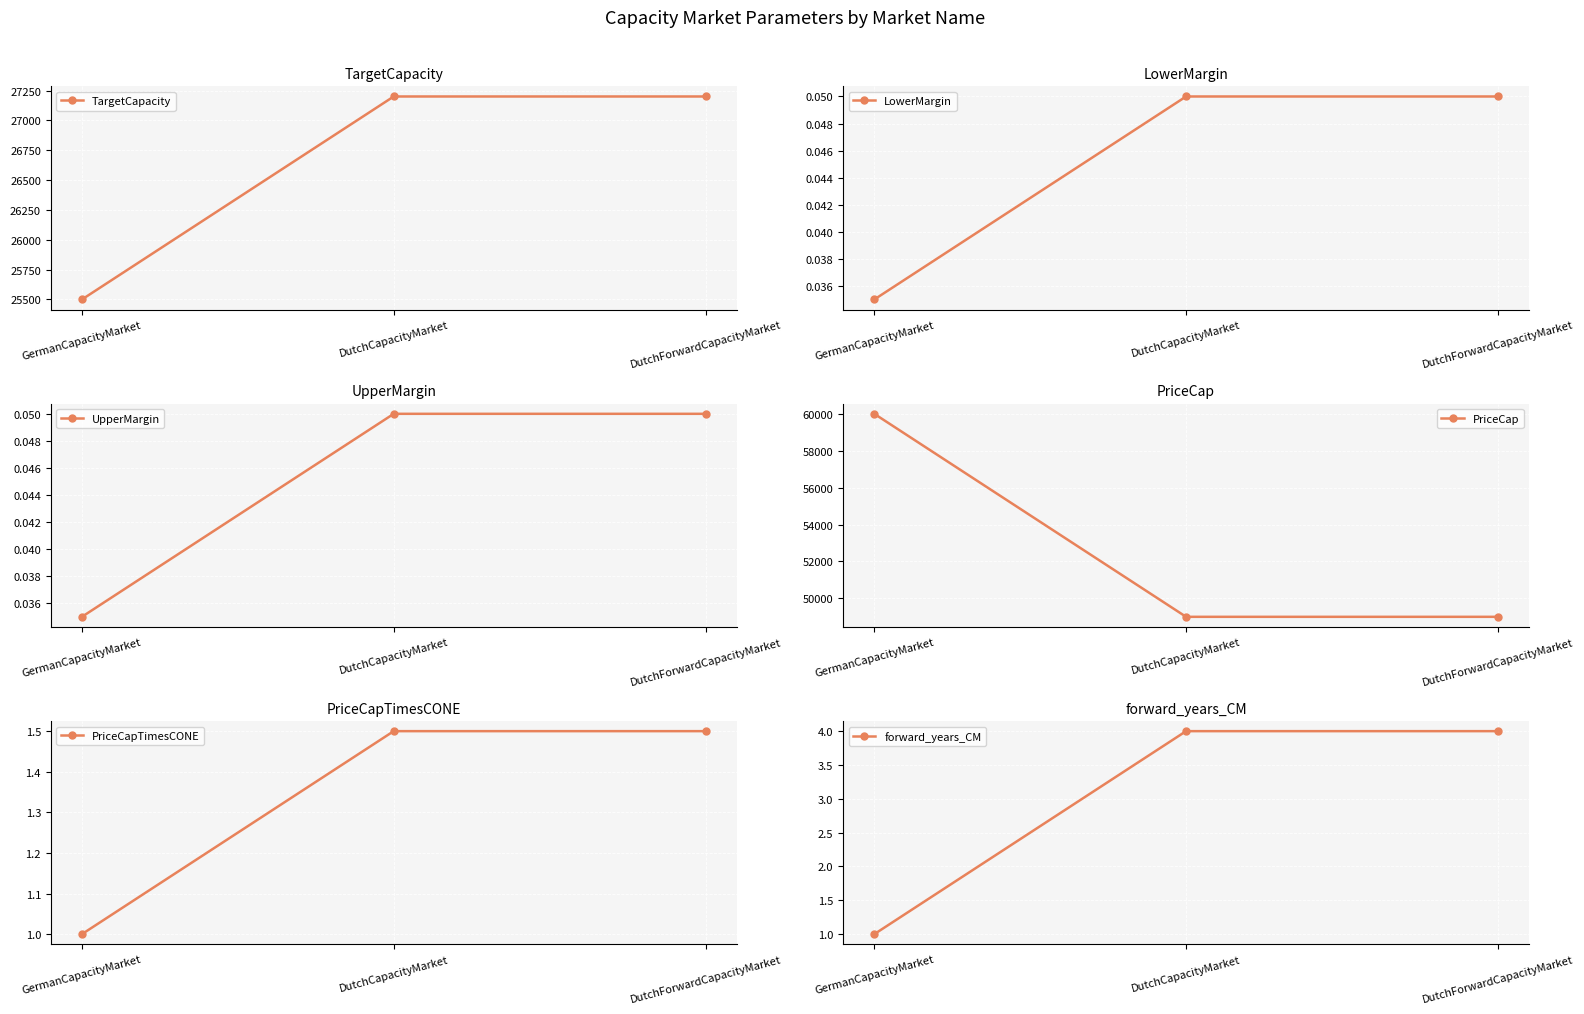

How many PriceCap values are between 49000 and 60000?

3